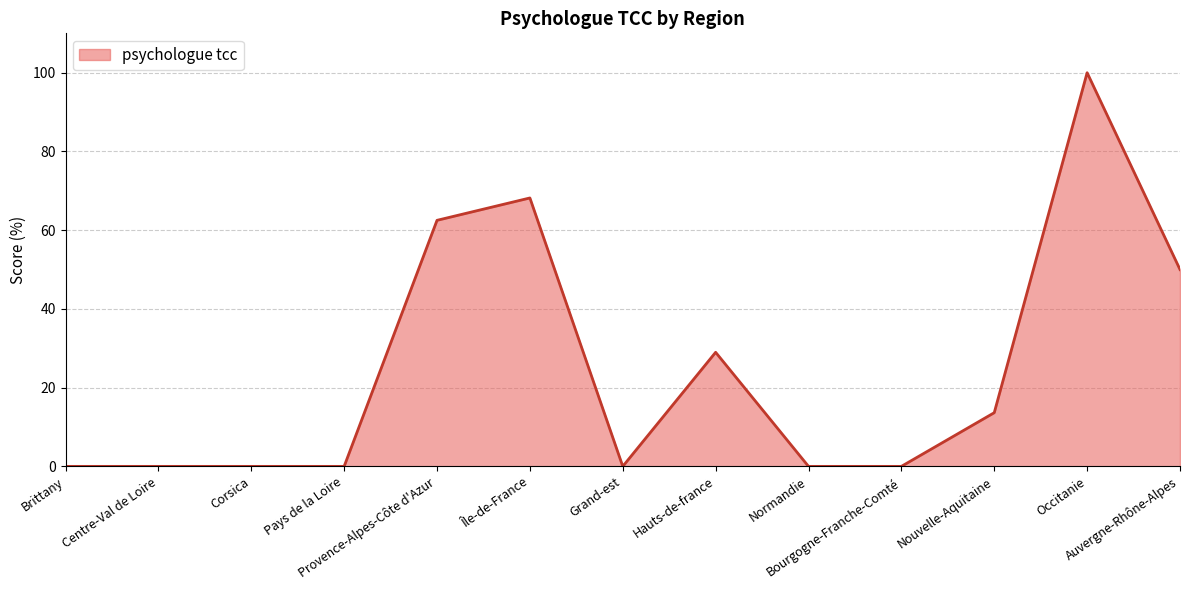

What is the difference between the maximum and minimum values?

100.0